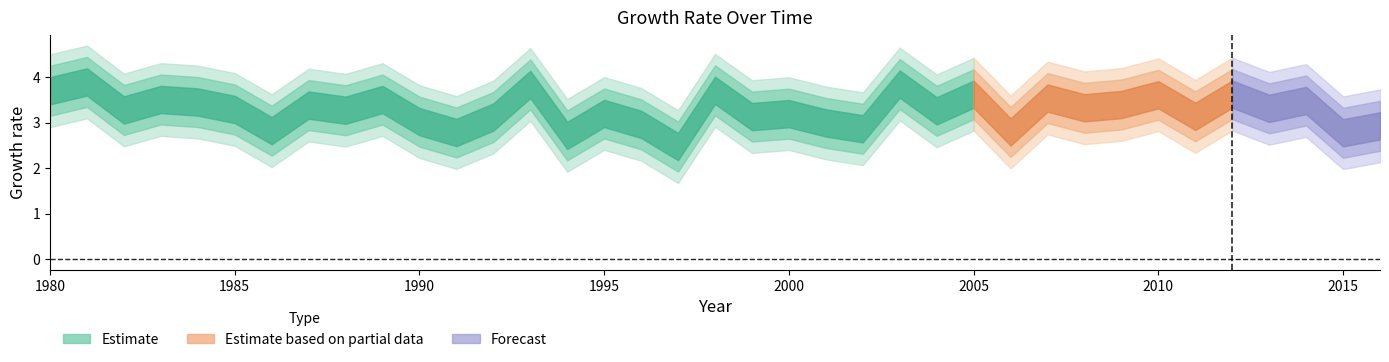

At which label is the value closest to 3?

2001